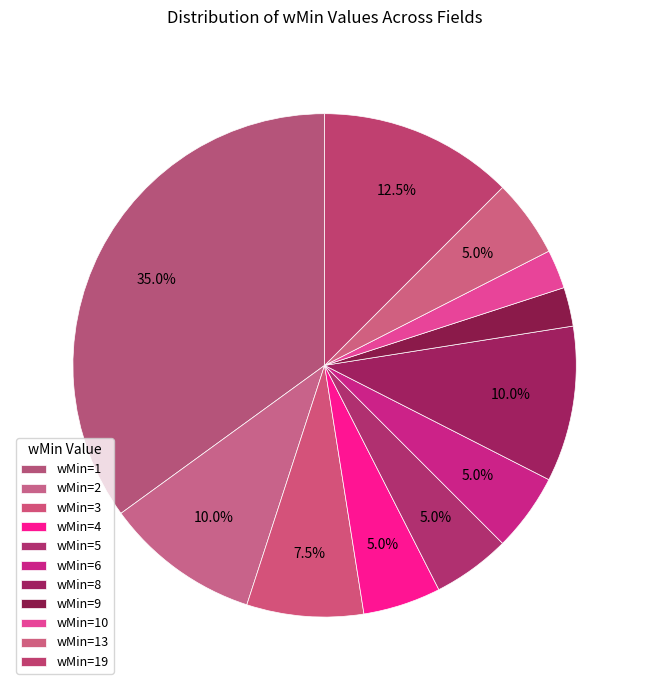

How many slices are in this pie chart?

11